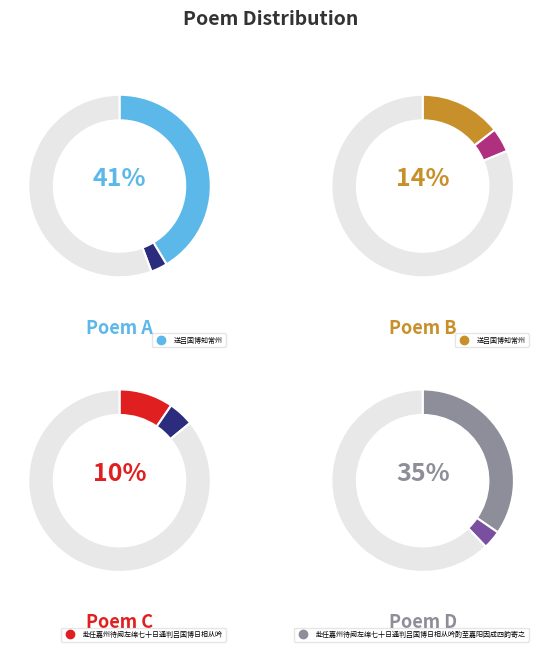

Do 送吕国博知常州 and 送吕国博知常州 together represent more than half of the pie?

No